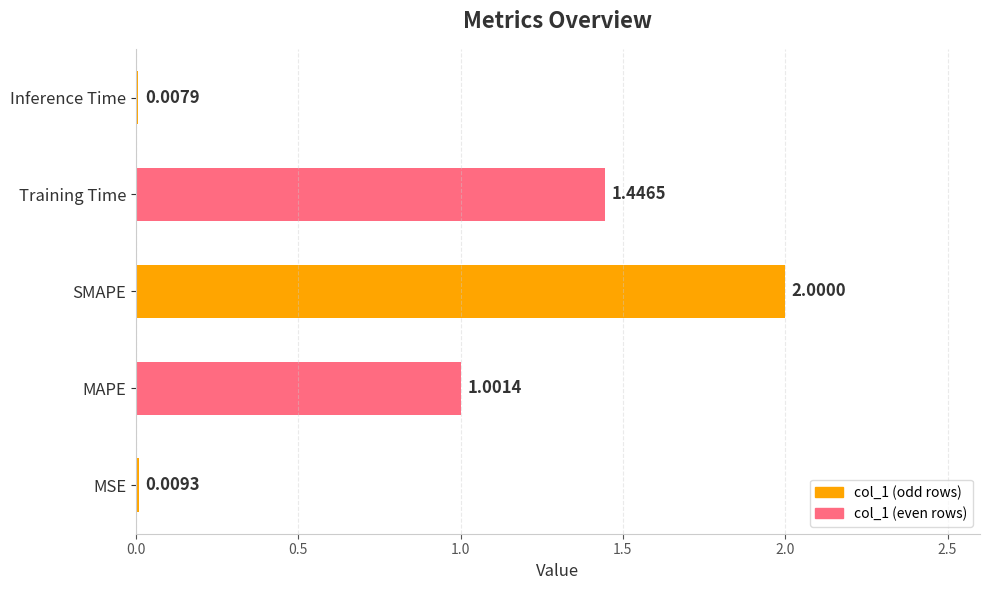

What is the change in value from MSE to MAPE?

+1.0